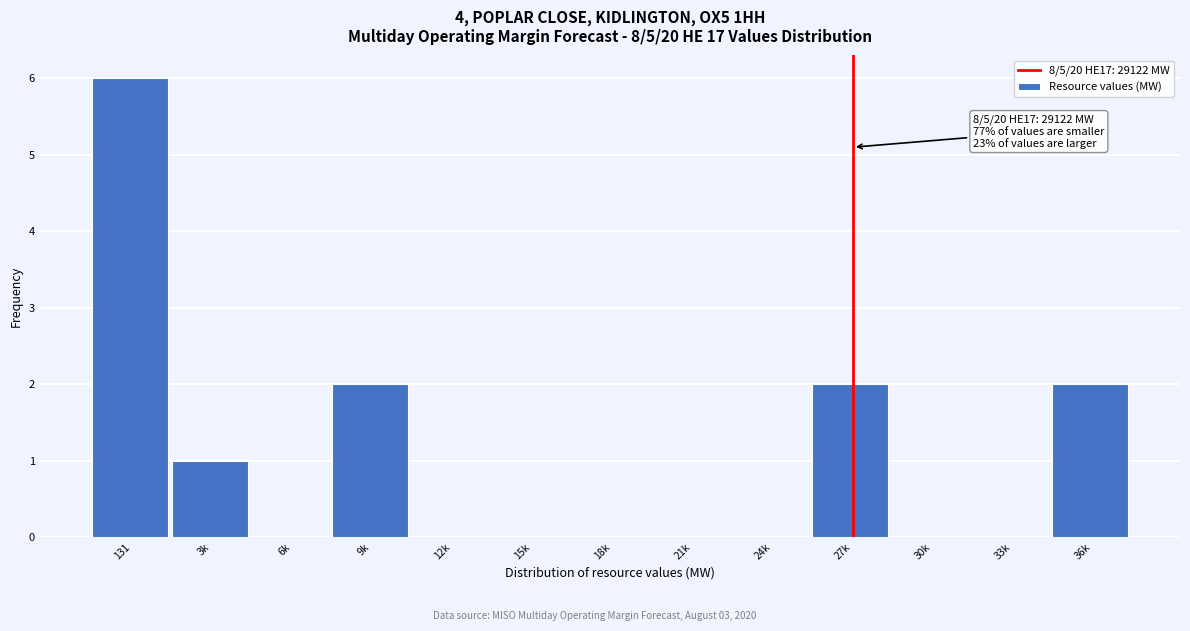

Reading right to left, transcribe all the data shown in this chart.

36k=2	33k=0	30k=0	27k=2	24k=0	21k=0	18k=0	15k=0	12k=0	9k=2	6k=0	3k=1	131=6